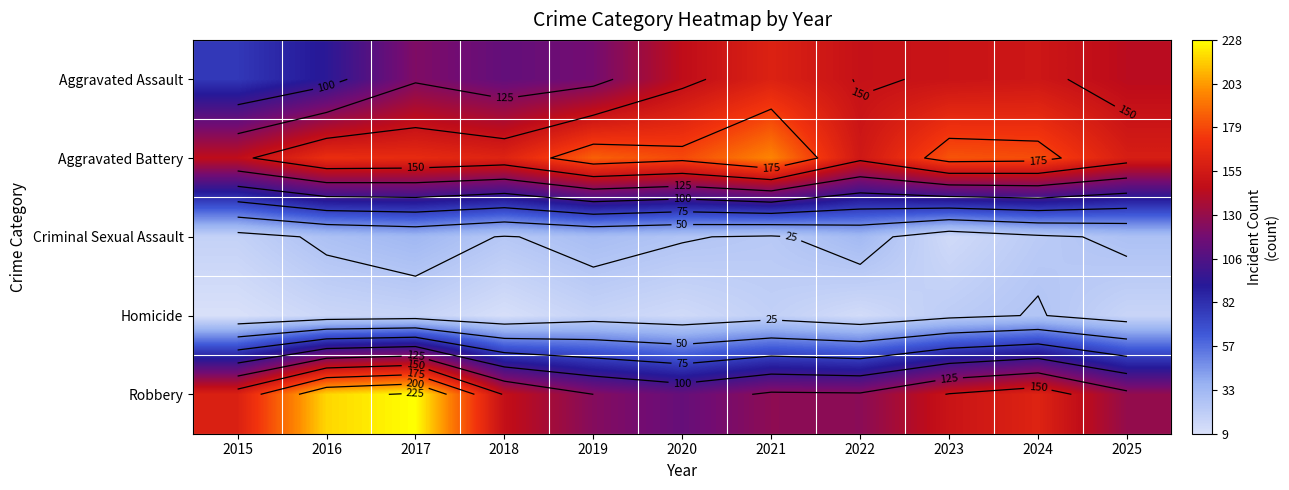

At 2020, list the series in order from smallest to largest.

Homicide, Criminal Sexual Assault, Robbery, Aggravated Assault, Aggravated Battery